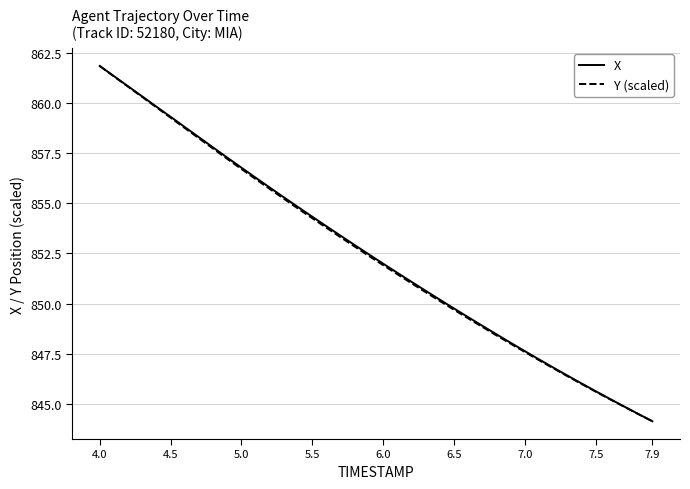

What is the smallest value displayed?

844.1